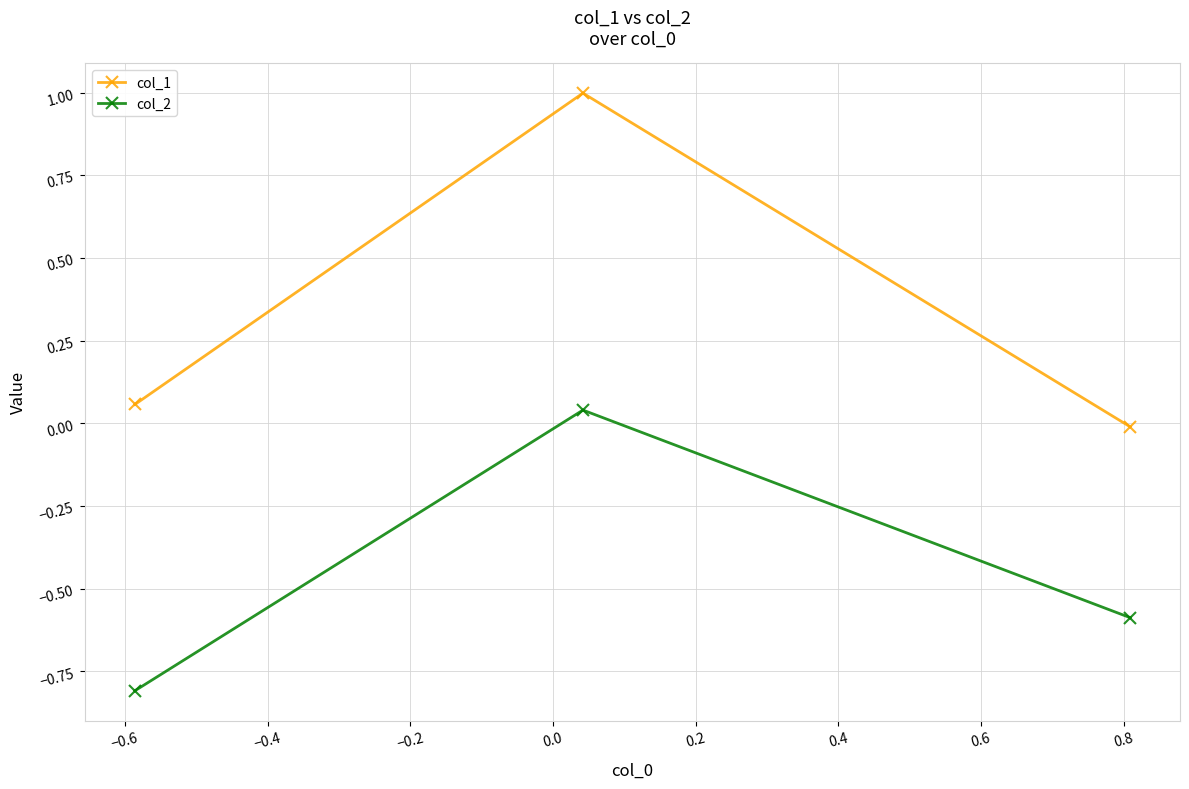

What is the value of the col_2 point at the 1st from the left?

-0.8